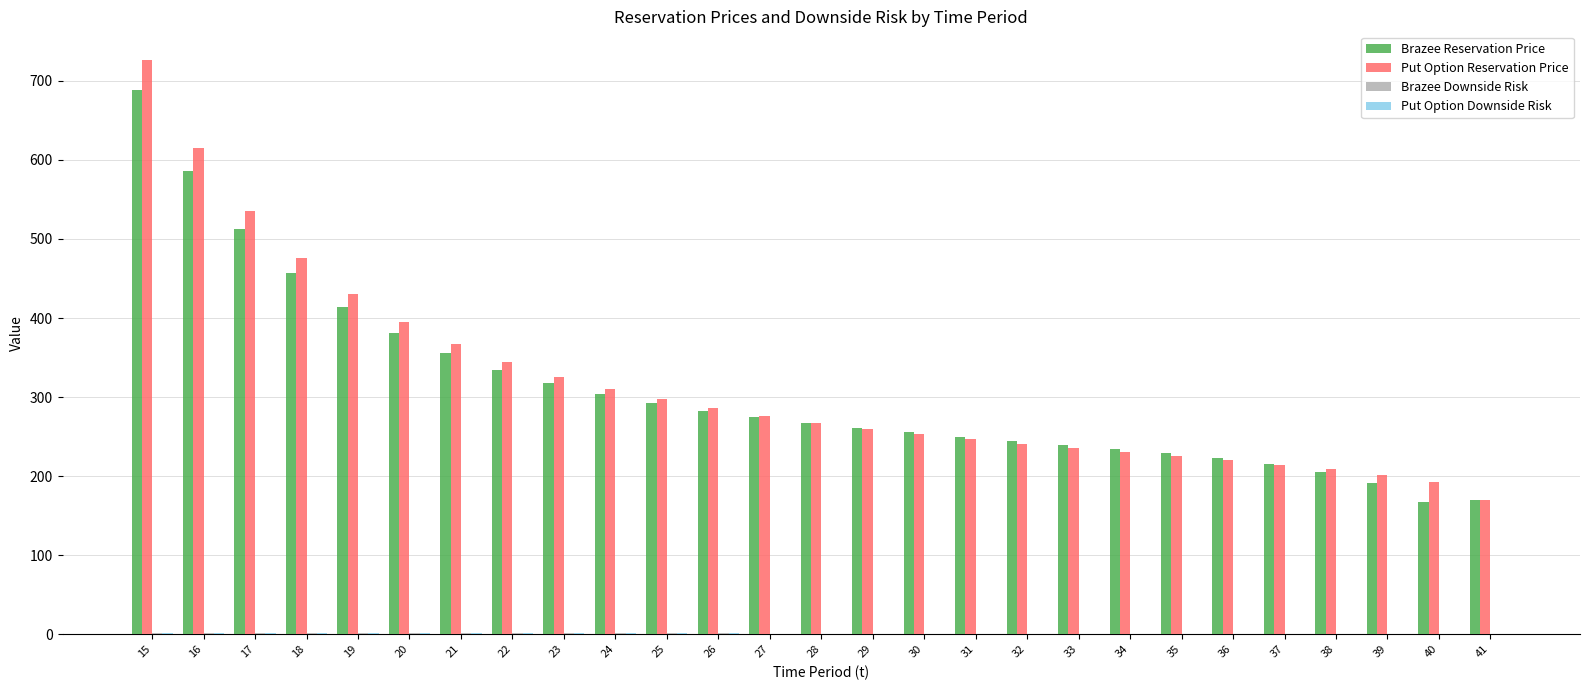

Which series changed the most between 23 and 34?

Put Option Reservation Price